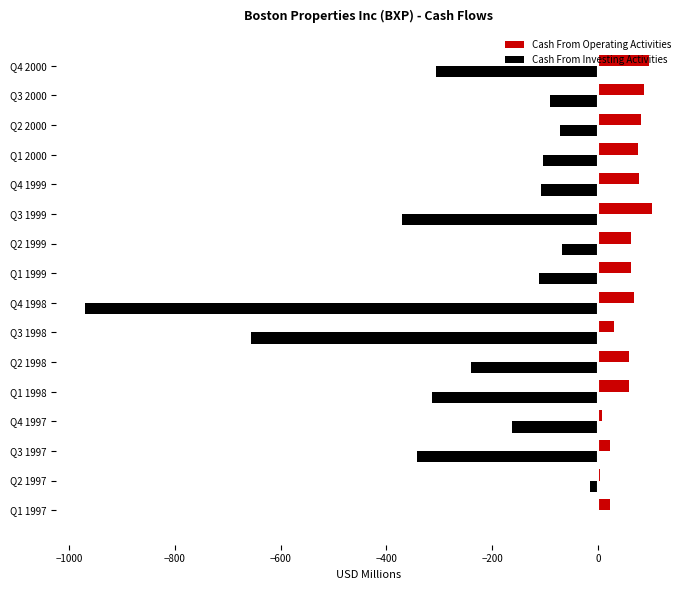

At which label is Cash From Investing Activities closest to -486?

Q3 1999